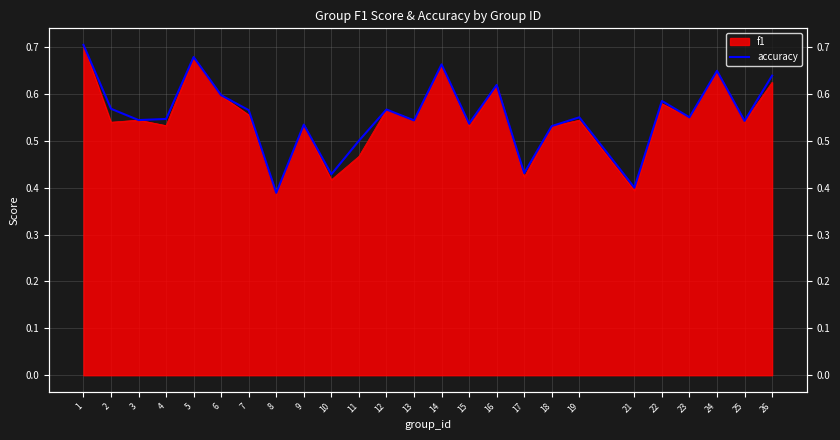

Which has a higher value, 22 or 8?

22